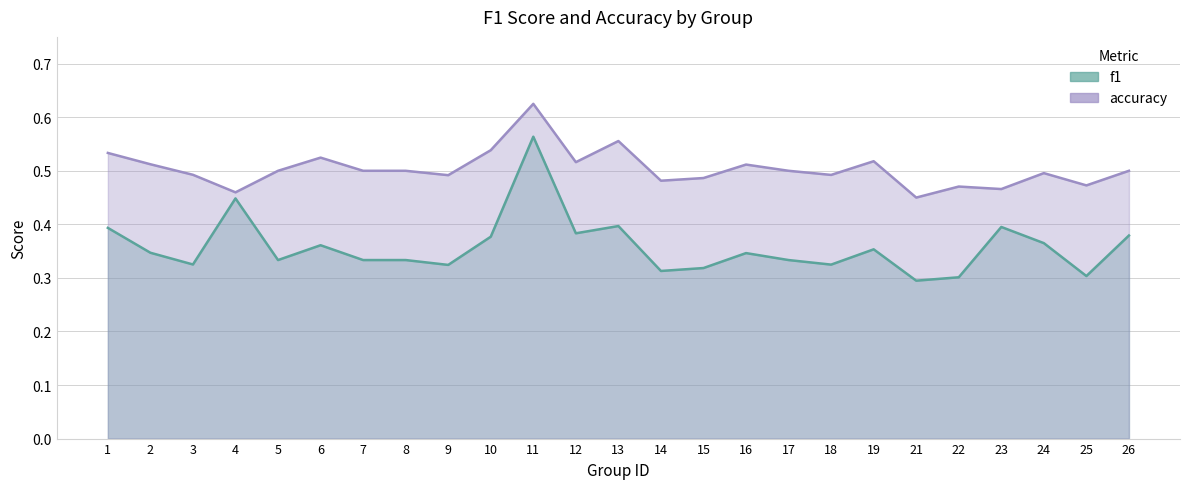

Reading left to right, extract all data points from this chart.

f1: 1=0.4	2=0.3	3=0.3	4=0.4	5=0.3	6=0.4	7=0.3	8=0.3	9=0.3	10=0.4	11=0.6	12=0.4	13=0.4	14=0.3	15=0.3	16=0.3	17=0.3	18=0.3	19=0.4	21=0.3	22=0.3	23=0.4	24=0.4	25=0.3	26=0.4
accuracy: 1=0.5	2=0.5	3=0.5	4=0.5	5=0.5	6=0.5	7=0.5	8=0.5	9=0.5	10=0.5	11=0.6	12=0.5	13=0.6	14=0.5	15=0.5	16=0.5	17=0.5	18=0.5	19=0.5	21=0.5	22=0.5	23=0.5	24=0.5	25=0.5	26=0.5